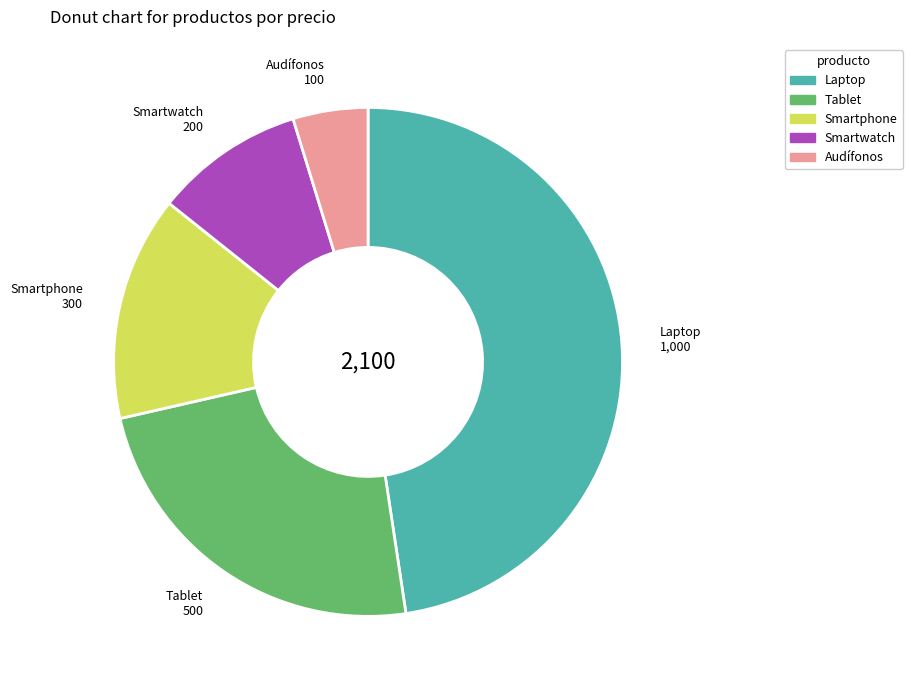

Is there a majority slice in this chart?

No